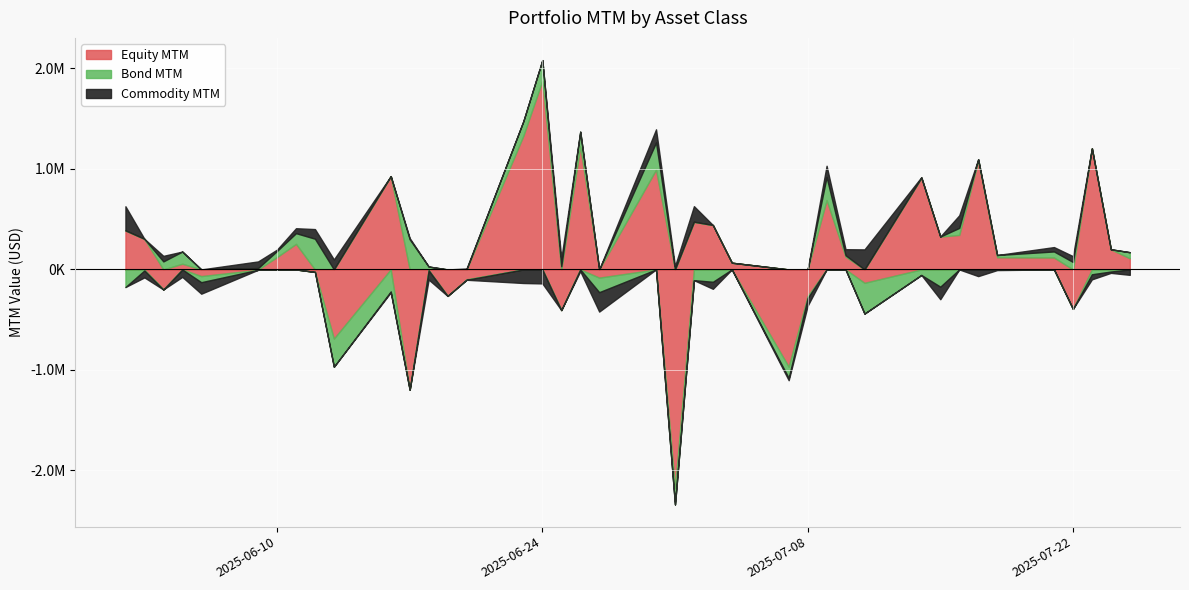

What is the maximum value for Bond MTM?

305680.0